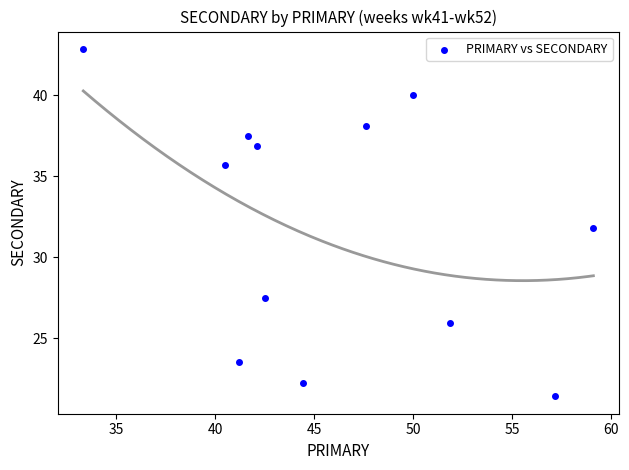

What is the range of X values (max minus min)?

25.8